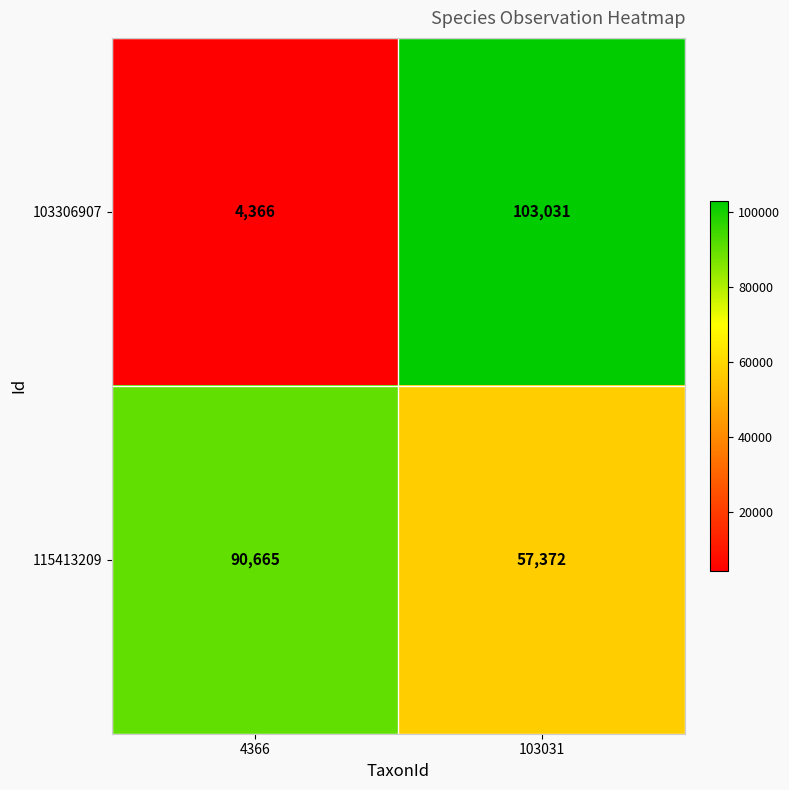

Which series has the largest total across all categories?

115413209